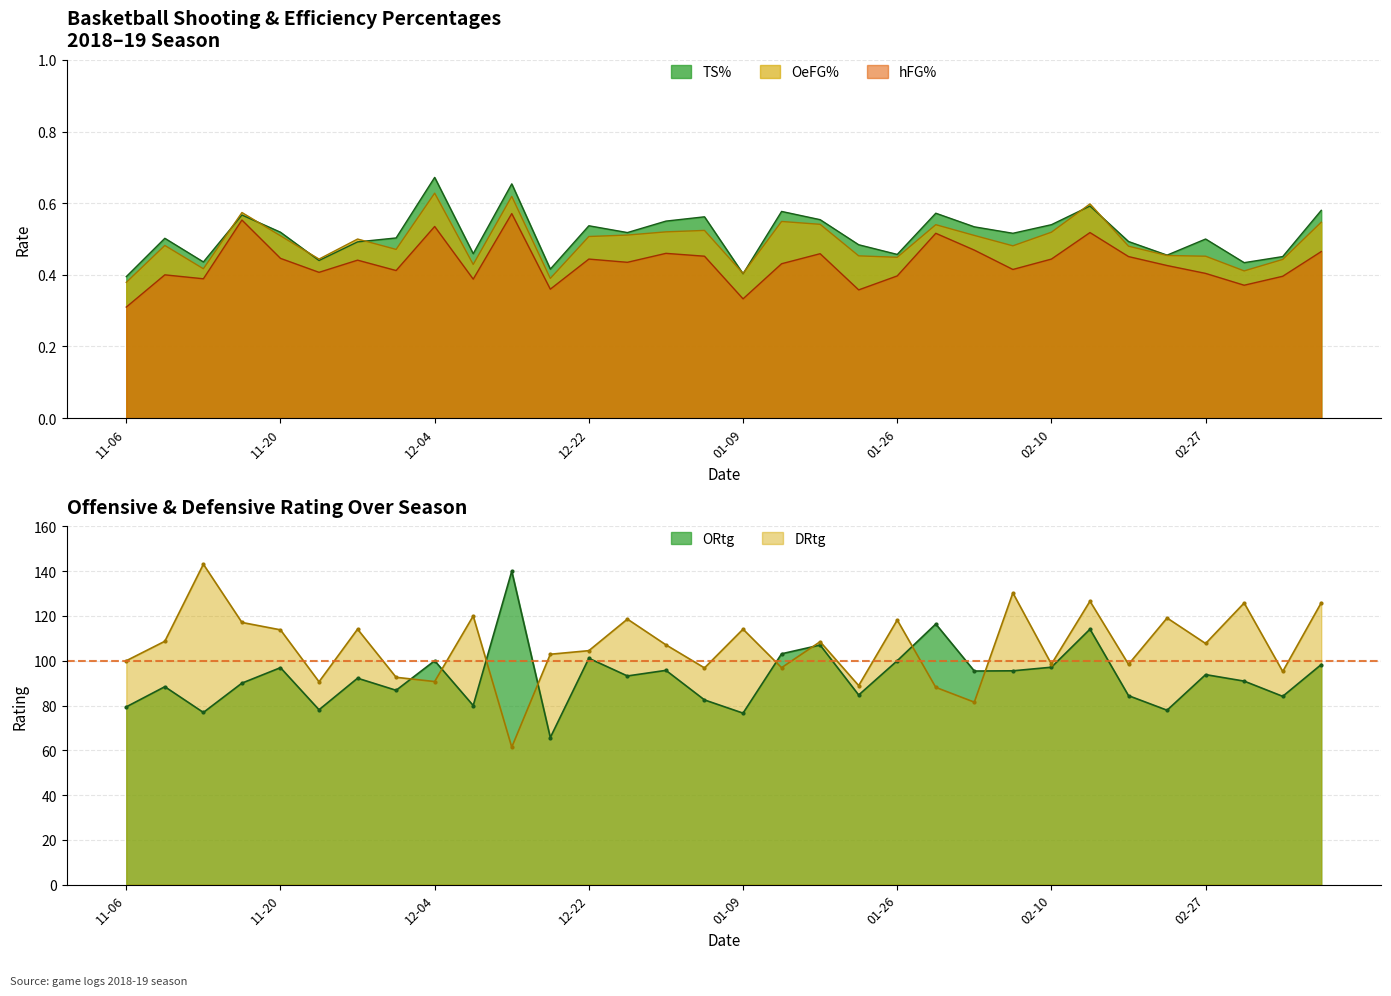

True or false: OeFG% and hFG% intersect in this chart.

False